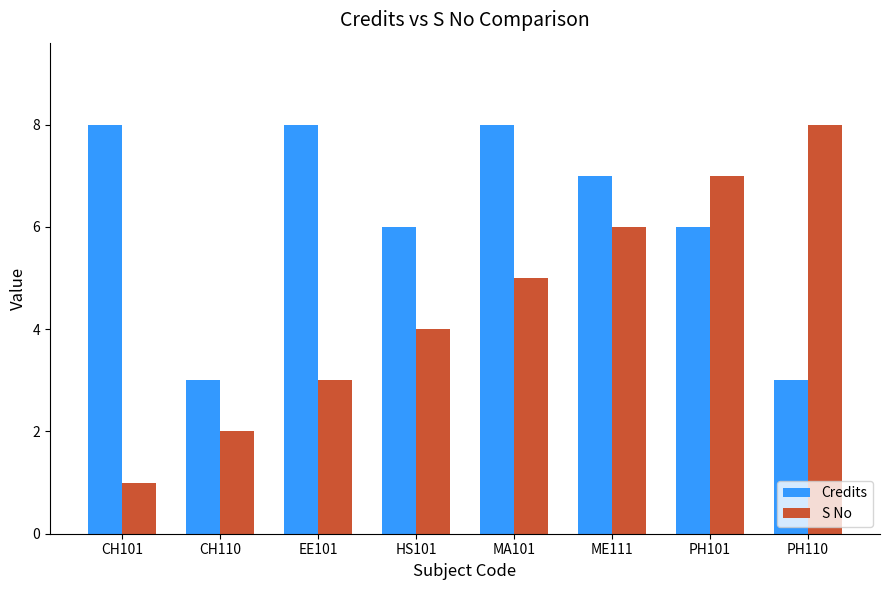

How many distinct data groups are displayed?

2